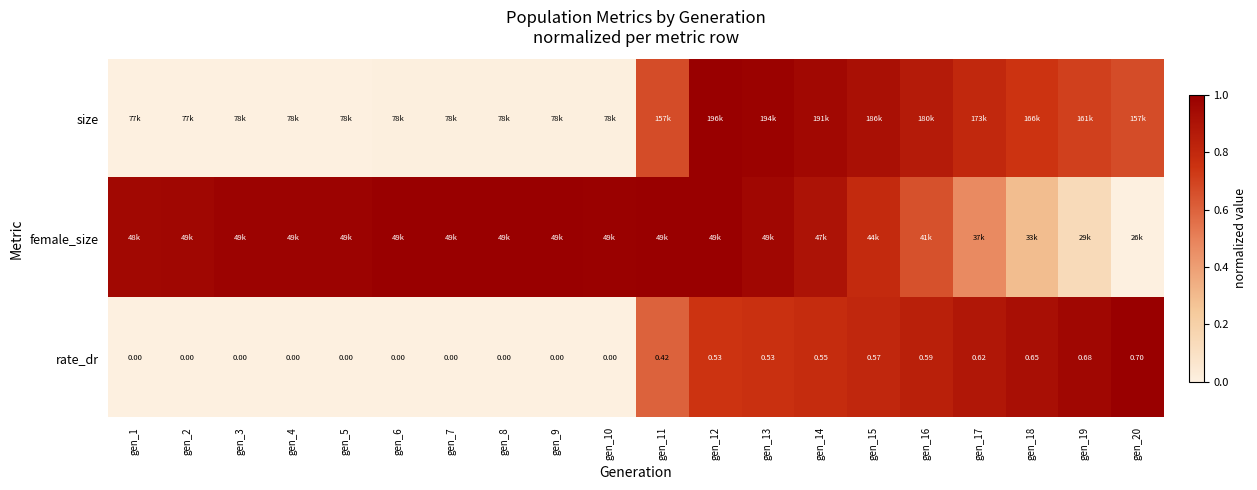

At how many categories does at least one series exceed 0?

20